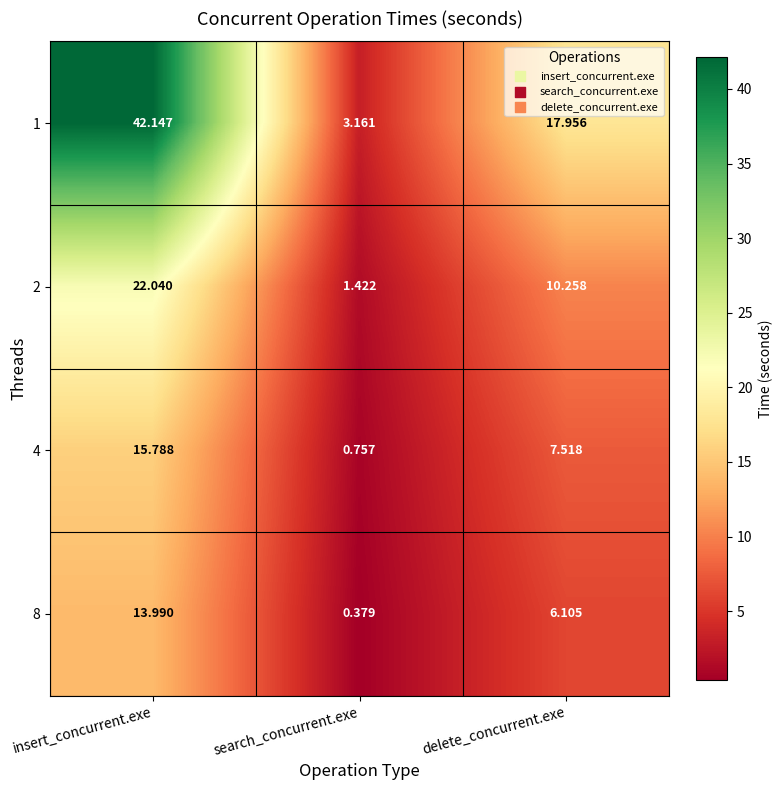

At how many categories does at least one series exceed 31?

1